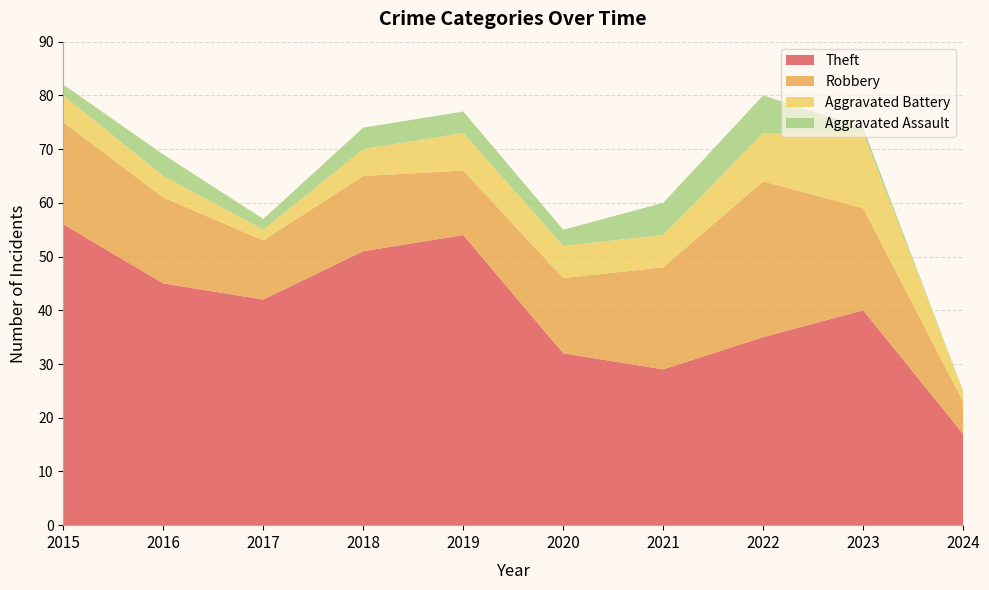

Reading left to right, extract all data points from this chart.

Theft: 2015=56	2016=45	2017=42	2018=51	2019=54	2020=32	2021=29	2022=35	2023=40	2024=17
Robbery: 2015=19	2016=16	2017=11	2018=14	2019=12	2020=14	2021=19	2022=29	2023=19	2024=6
Aggravated Battery: 2015=5	2016=4	2017=2	2018=5	2019=7	2020=6	2021=6	2022=9	2023=14	2024=2
Aggravated Assault: 2015=2	2016=4	2017=2	2018=4	2019=4	2020=3	2021=6	2022=7	2023=1	2024=0